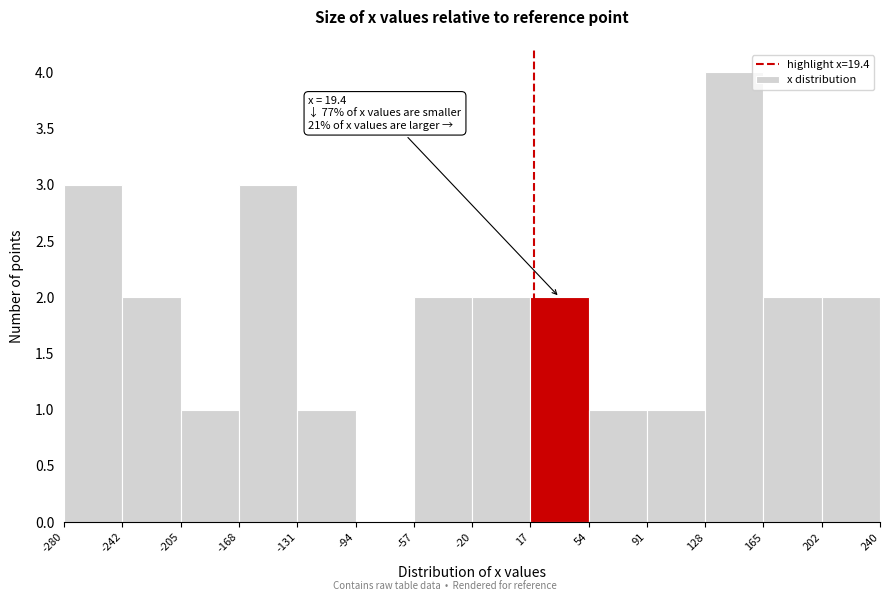

Which range on the x-axis has the tallest bar?

128 to 165